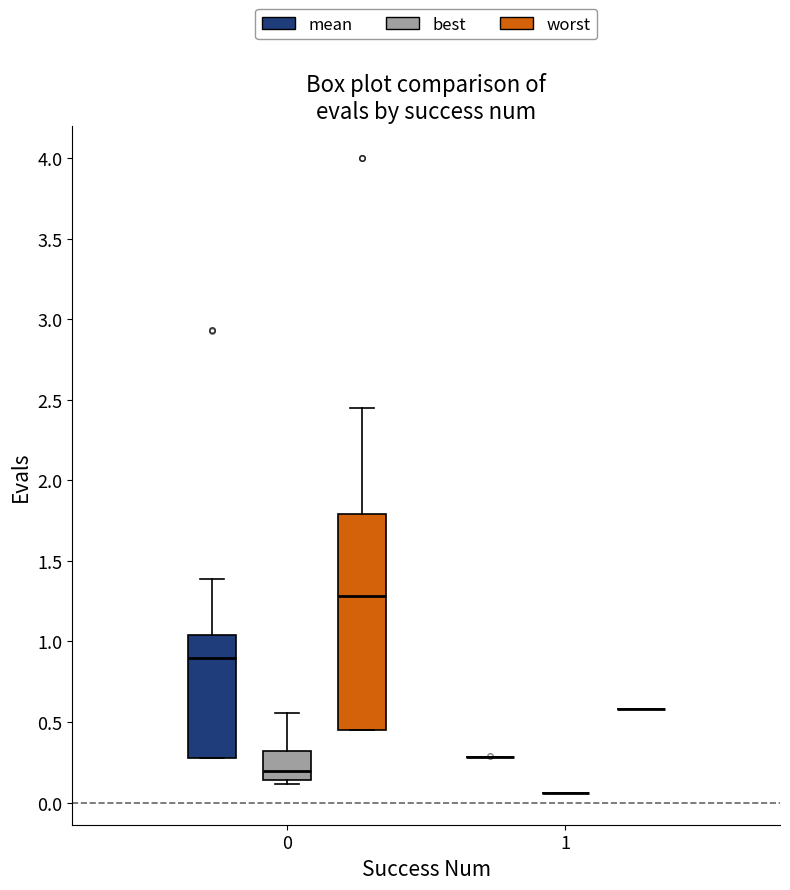

Comparing the boxes themselves (not the whiskers), which one is the tallest?

0 (worst)